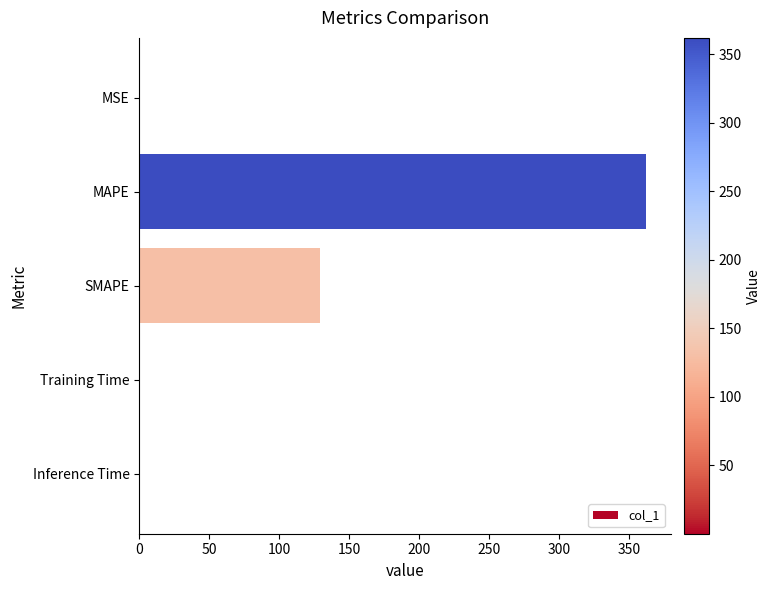

Are the bars grouped side by side (vs. stacked)?

No